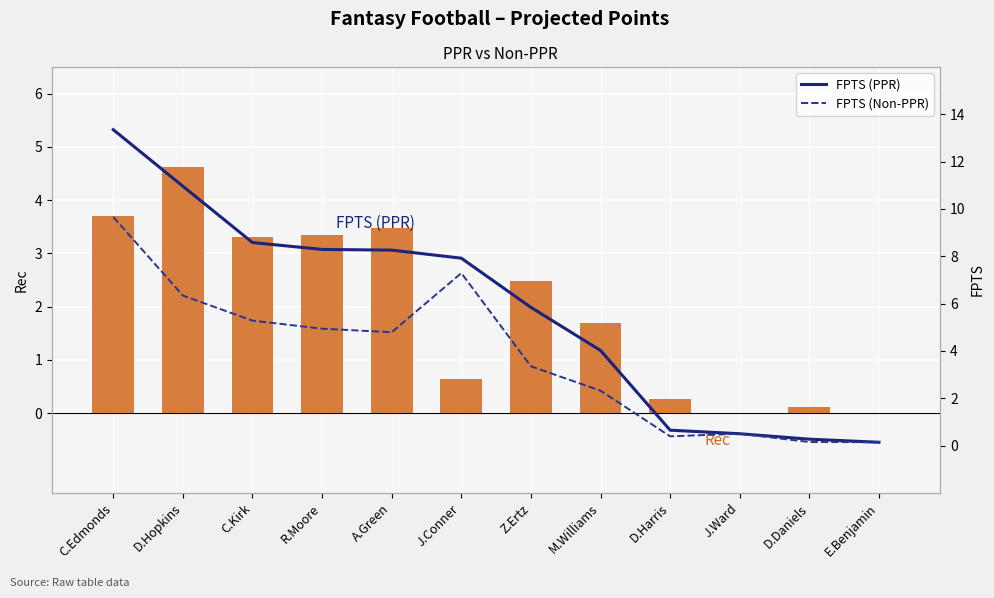

Which series has the largest total across all categories?

FPTS (PPR)